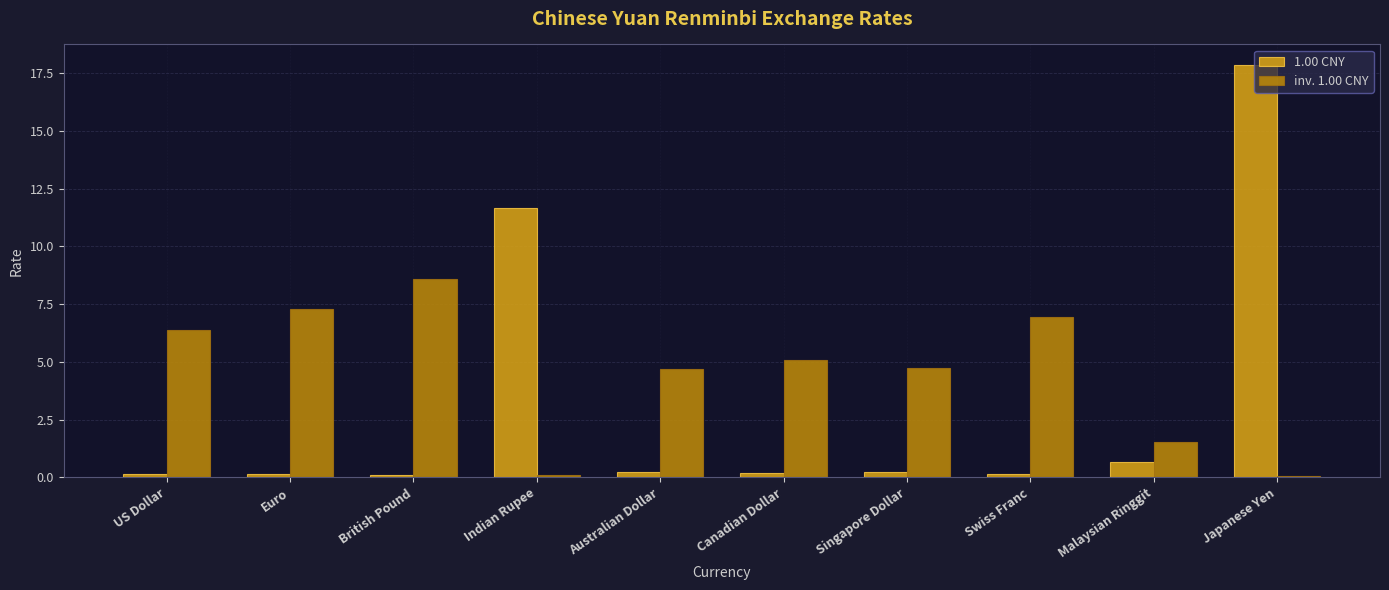

Which series has the largest total across all categories?

inv. 1.00 CNY